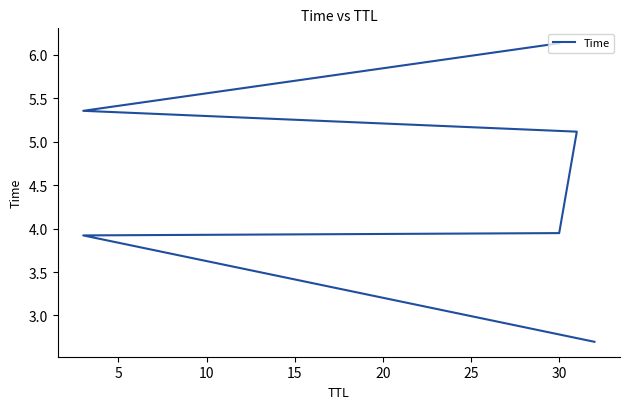

Does the chart have visible grid lines?

No